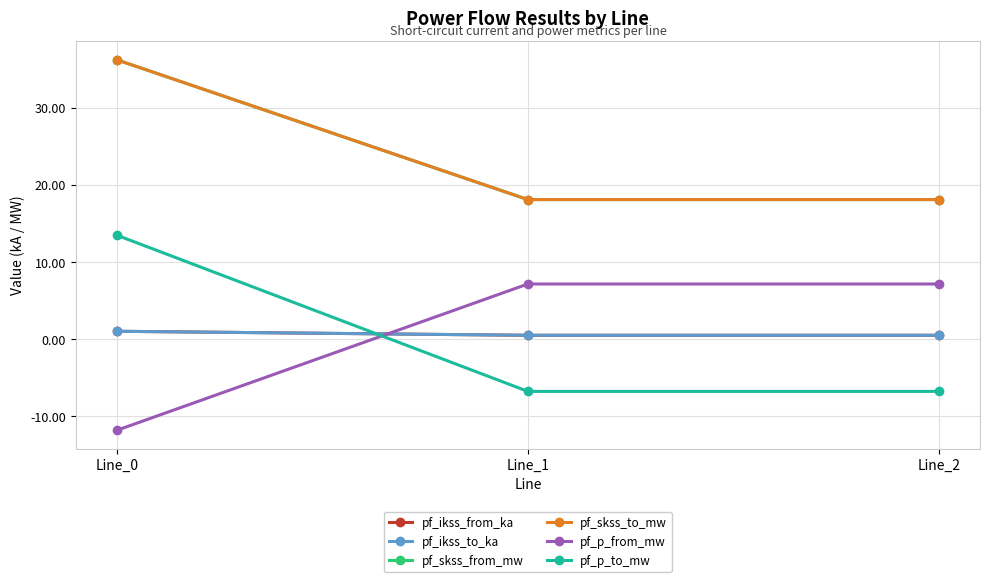

How many lines are shown in the chart?

6